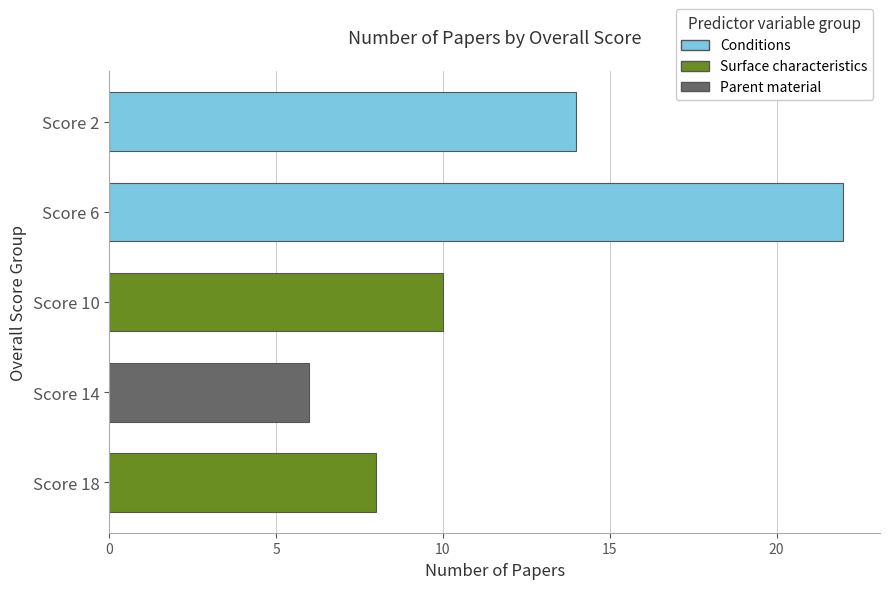

Reading top to bottom, what are all the values shown in this chart?

14	22	10	6	8